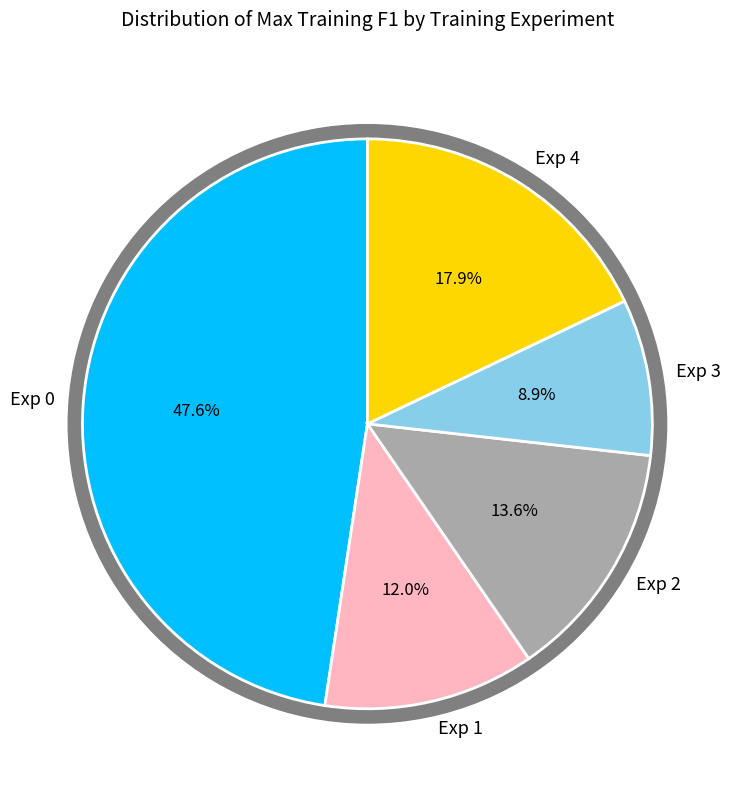

Combined, what portion of the pie is Exp 3 and Exp 2?

22.5%